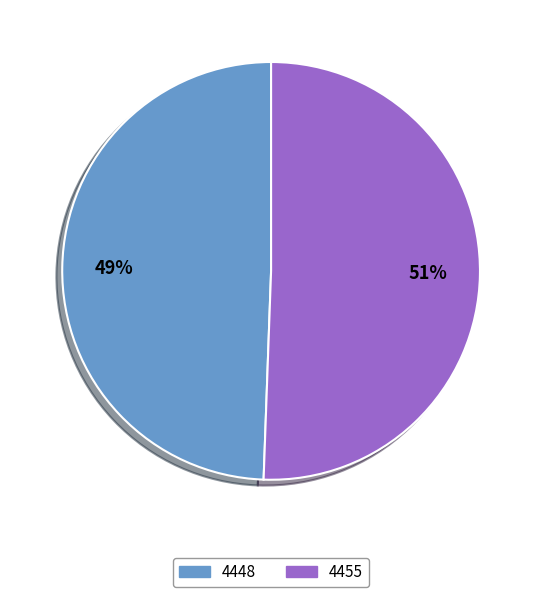

Rank the categories by value from lowest to highest.

4448, 4455